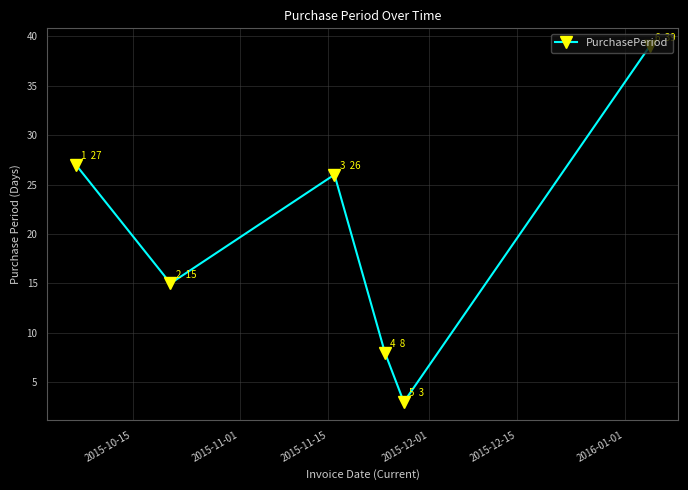

Is this an area chart (filled region under the line)?

No